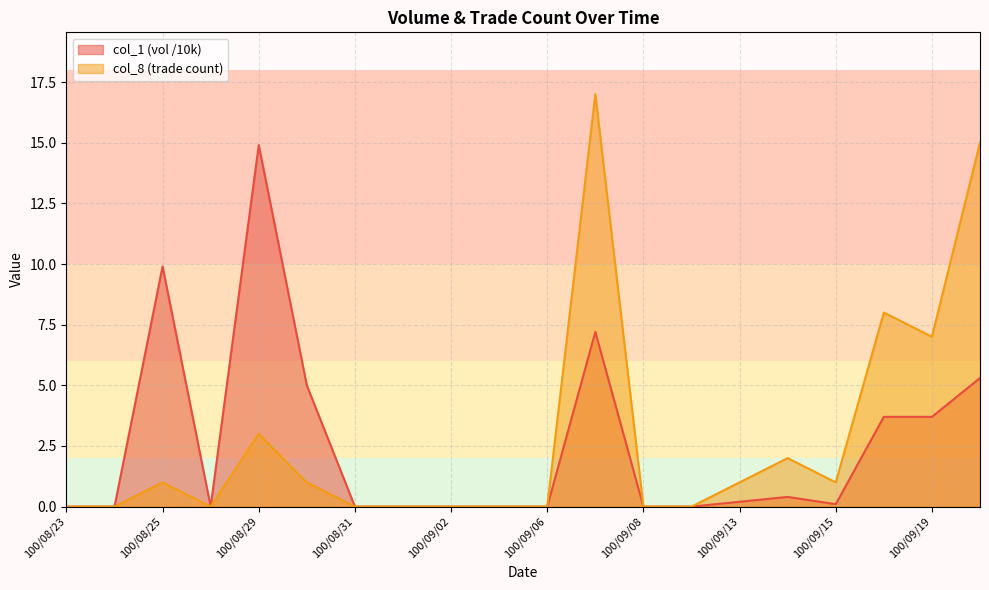

Where is the first local minimum for col_8?

100/08/26